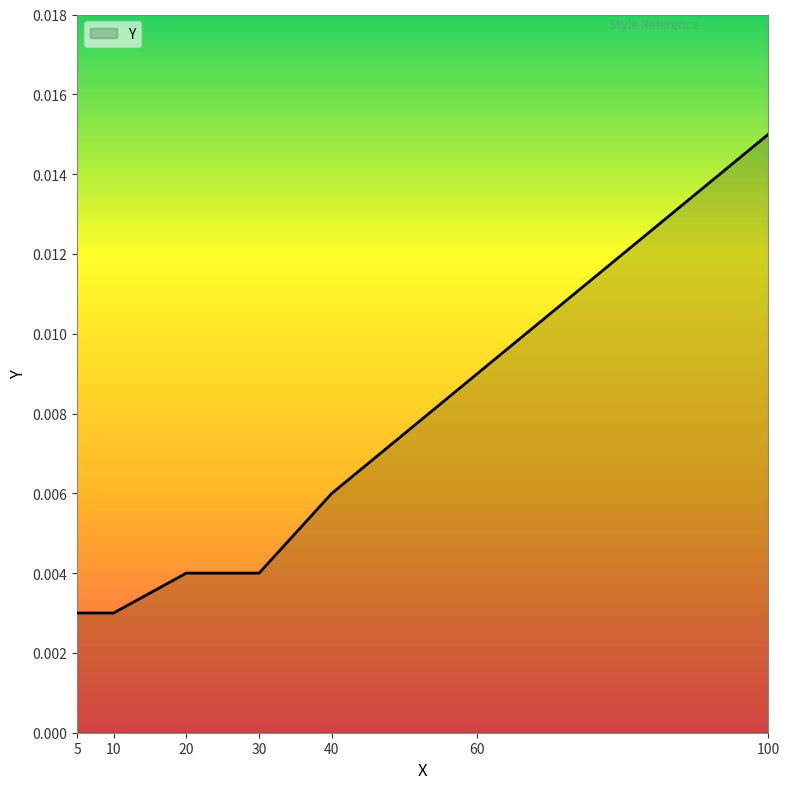

Count the values in the range 0 to 1.

7